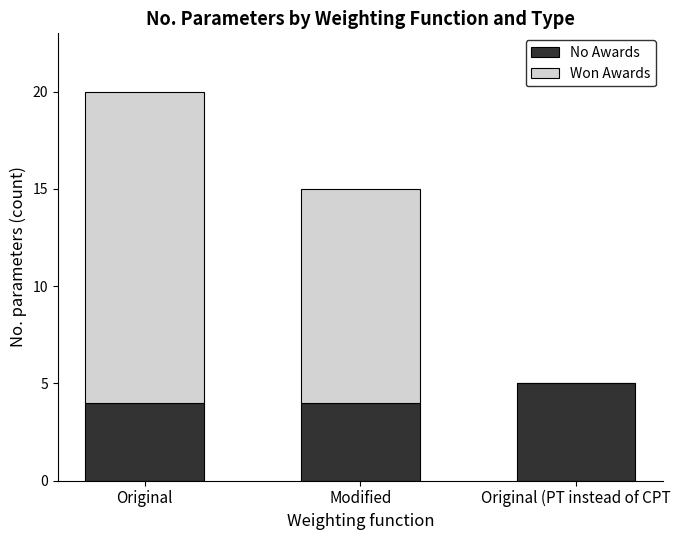

What value does the No Awards series have at Original?

4